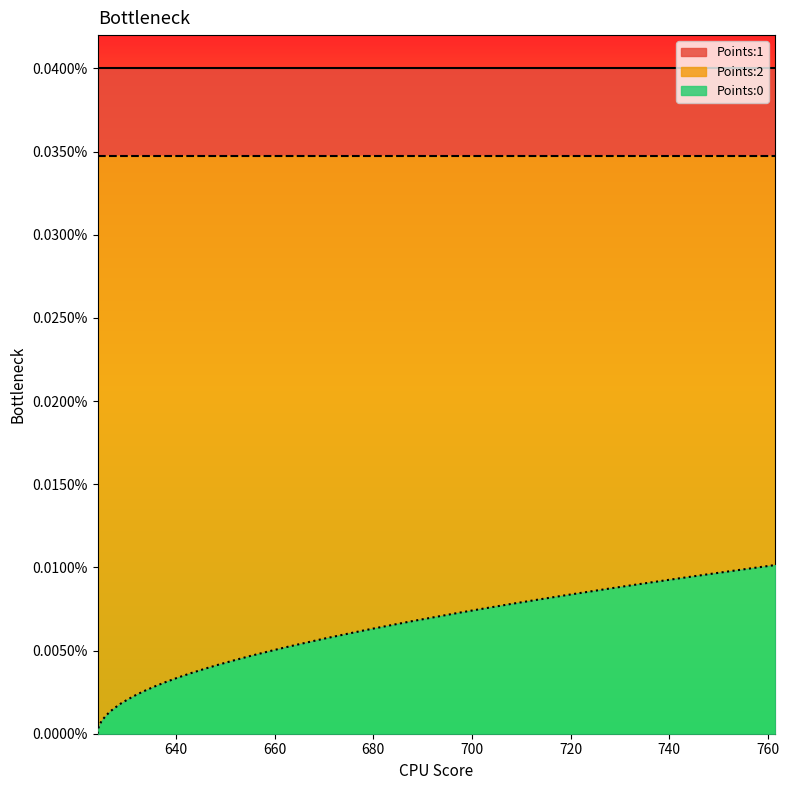

True or false: Points:2 and Points:0 intersect in this chart.

False